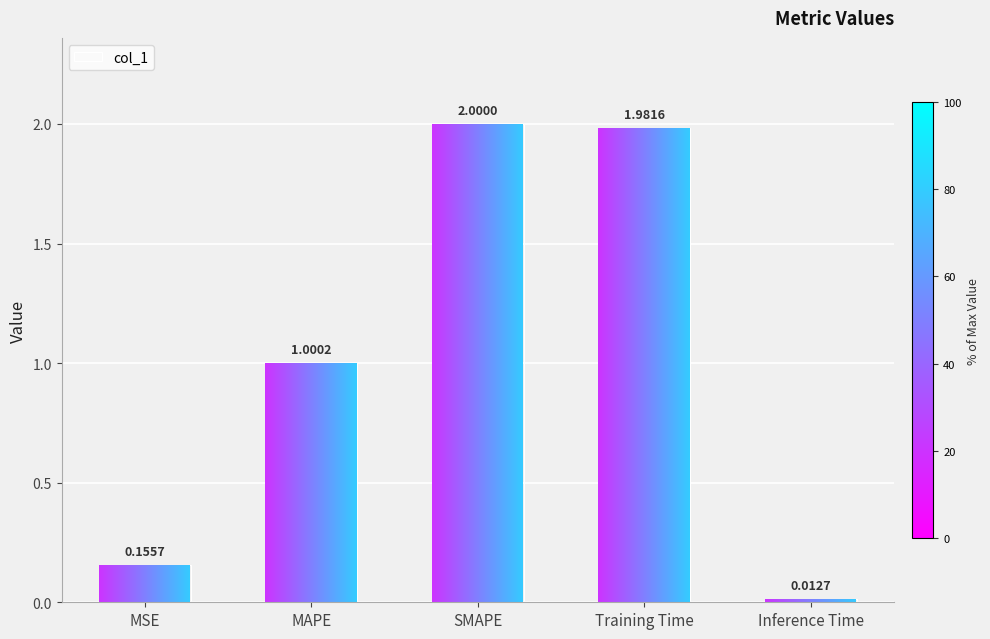

Which has a higher value, MSE or Training Time?

Training Time